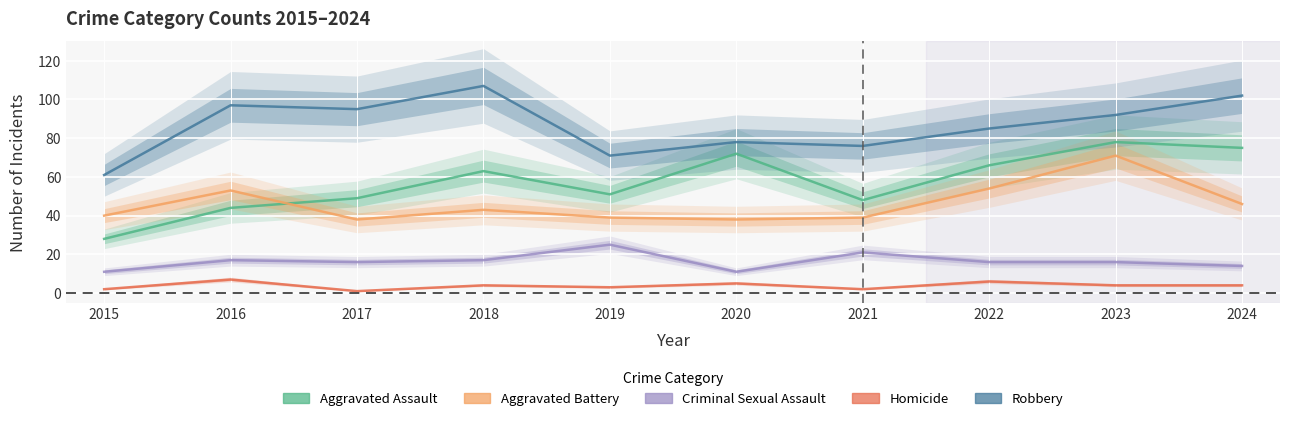

Read the Criminal Sexual Assault value at 2019.

25